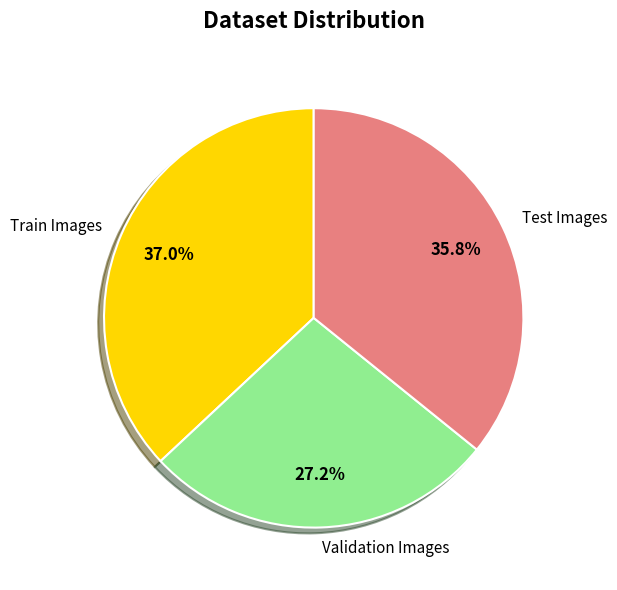

Does any single category account for the majority?

No